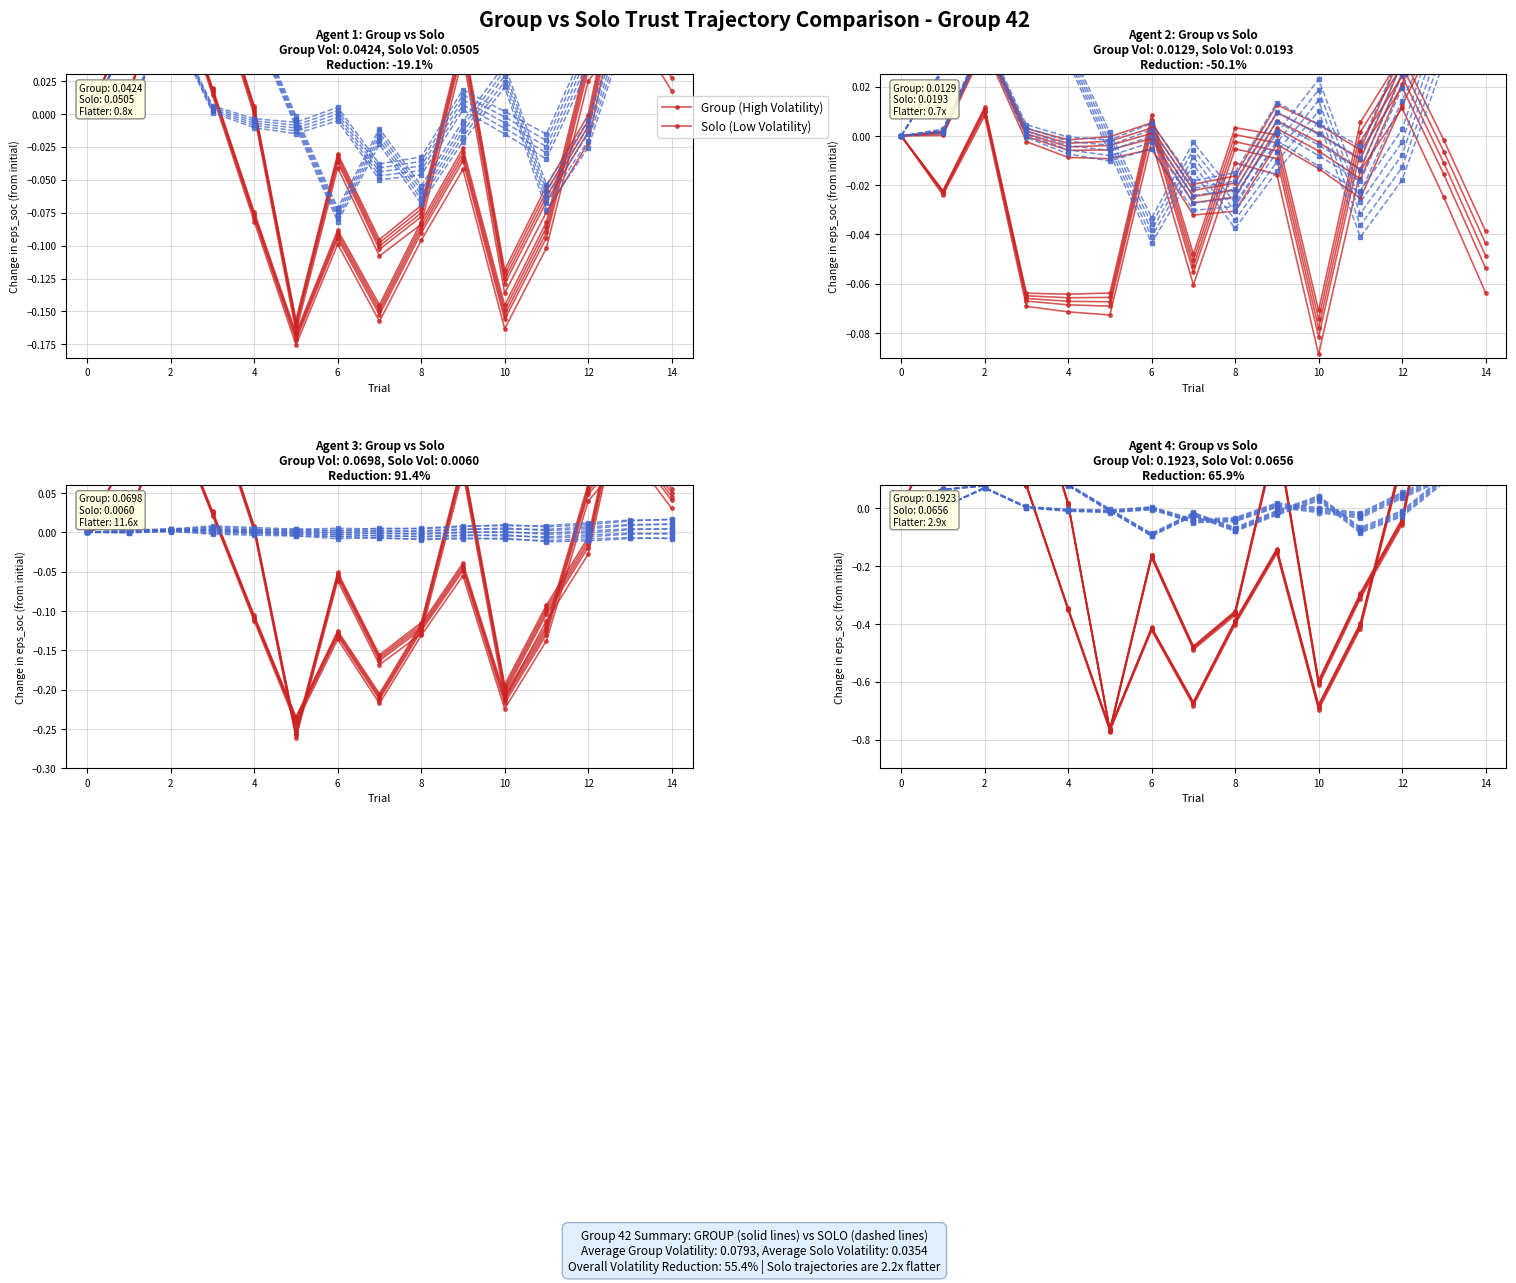

What is the minimum value for Solo (Low Volatility)?

-0.1